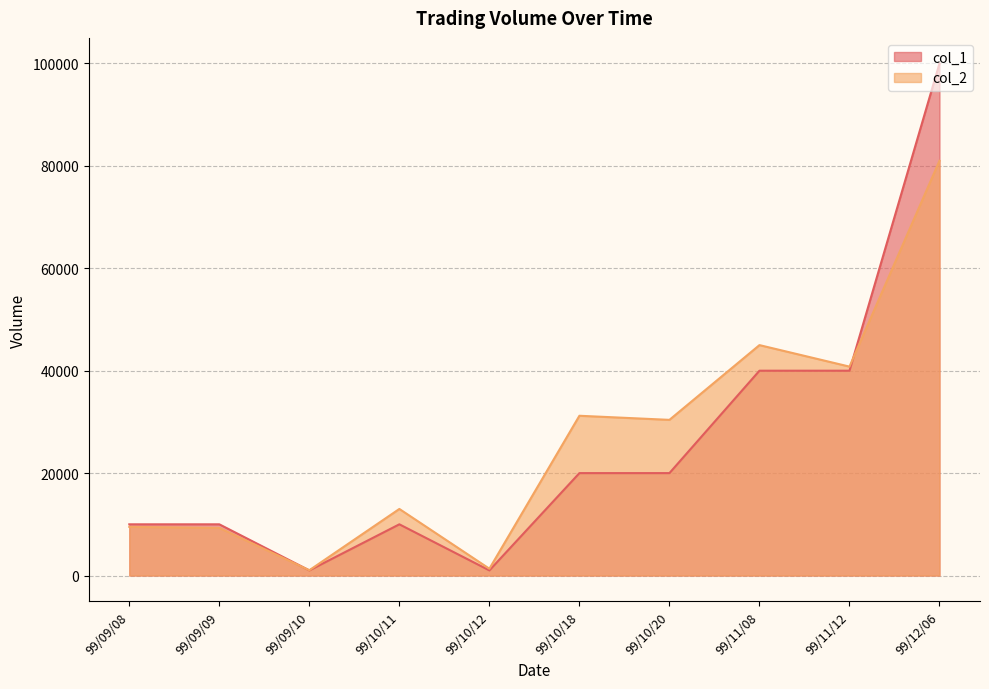

How many data points in col_2 are above 30400?

4